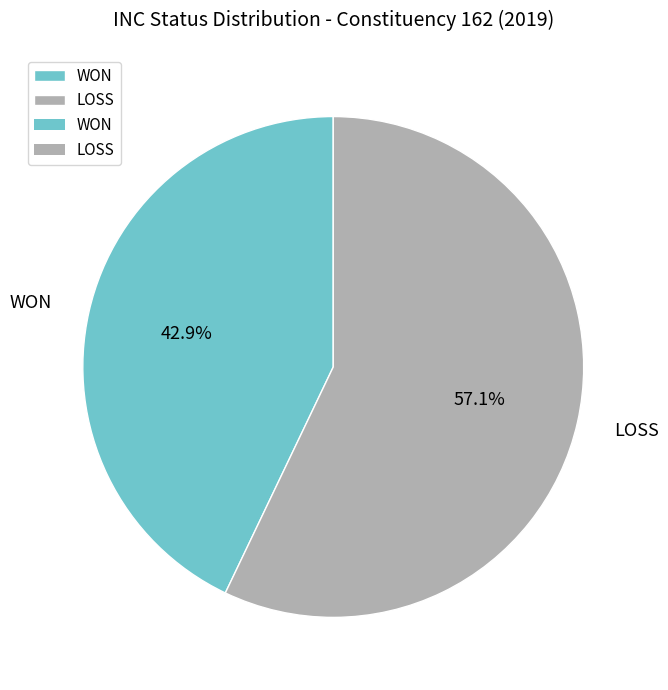

Combined, what portion of the pie is LOSS and WON?

100.0%